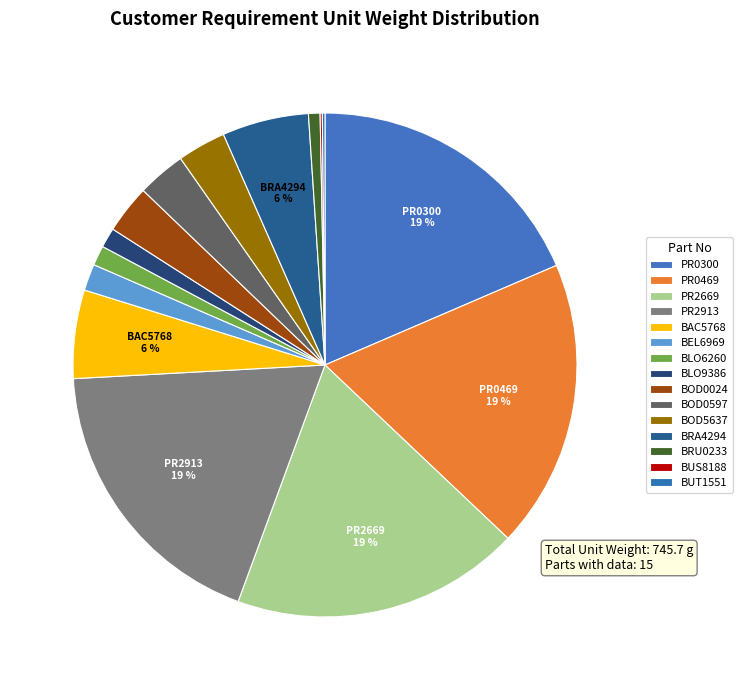

Count the number of slices in the pie.

15